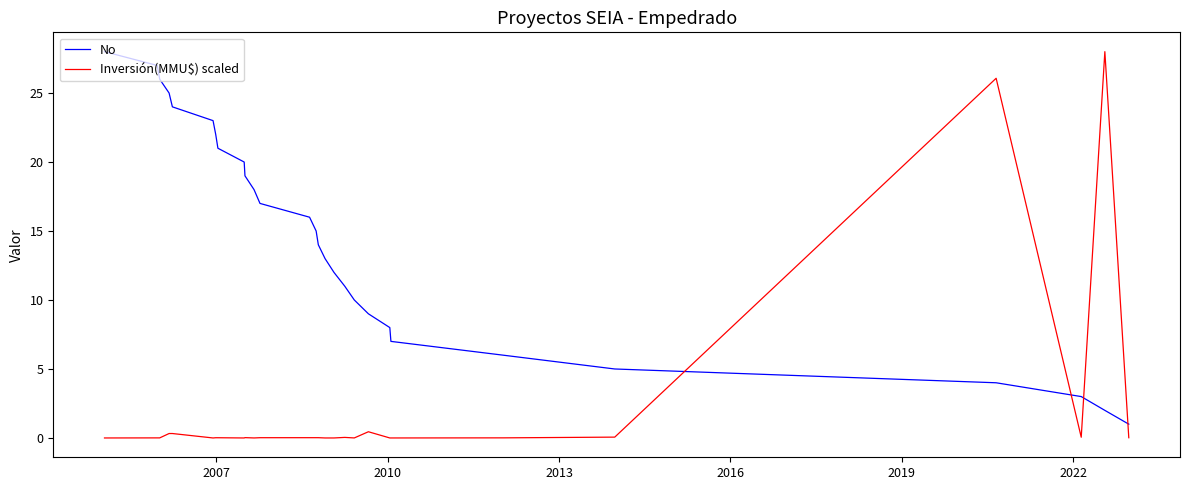

What is the maximum value for Inversión(MMU$) scaled?

28.0